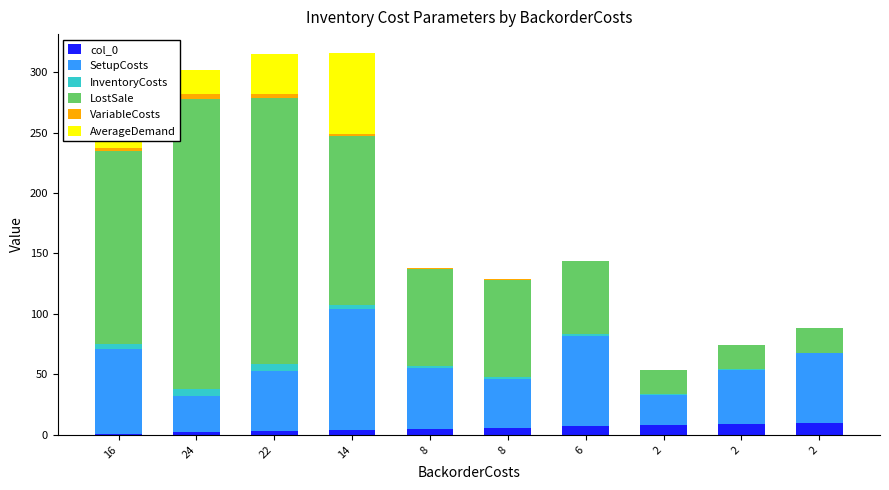

What are all the series names shown in the legend?

col_0, SetupCosts, InventoryCosts, LostSale, VariableCosts, AverageDemand